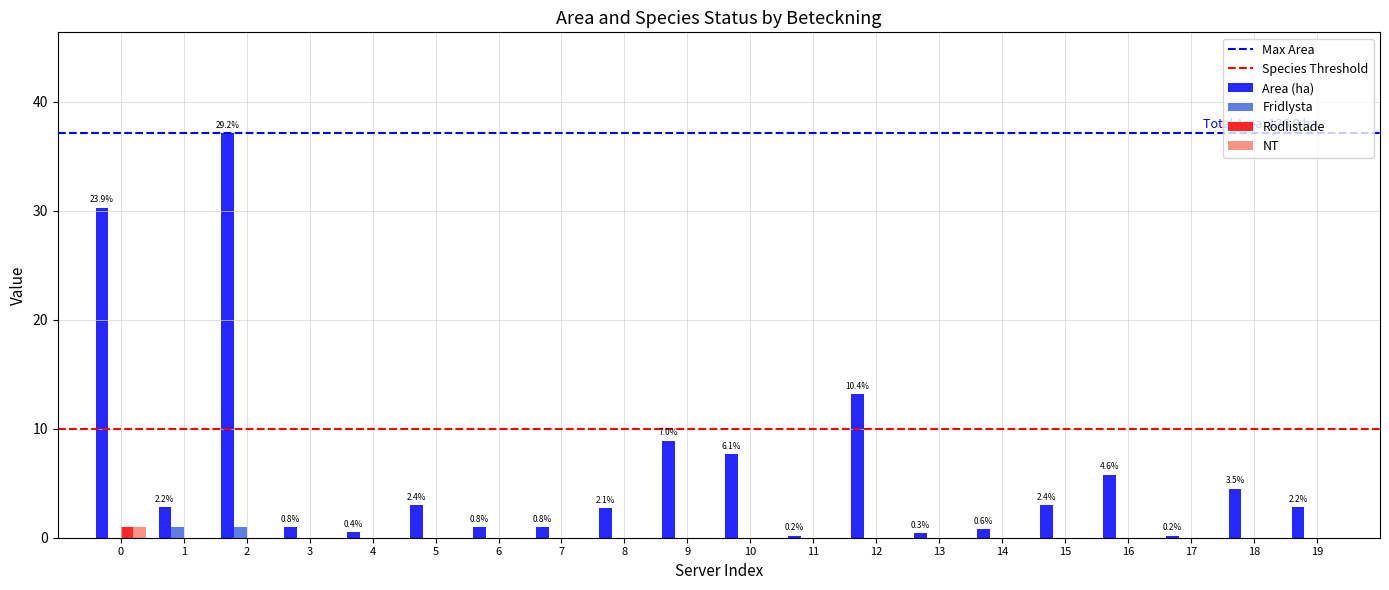

Is the value of Fridlysta at 1 greater than the value of NT at 4?

Yes